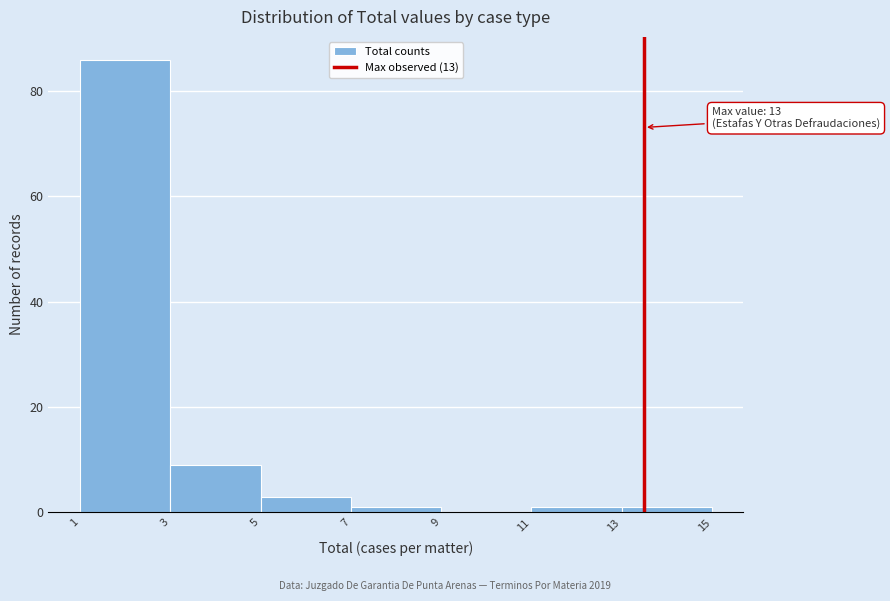

Reading left to right, what are all the values shown in this chart?

1=86	3=9	5=3	7=1	9=0	11=1	13=1